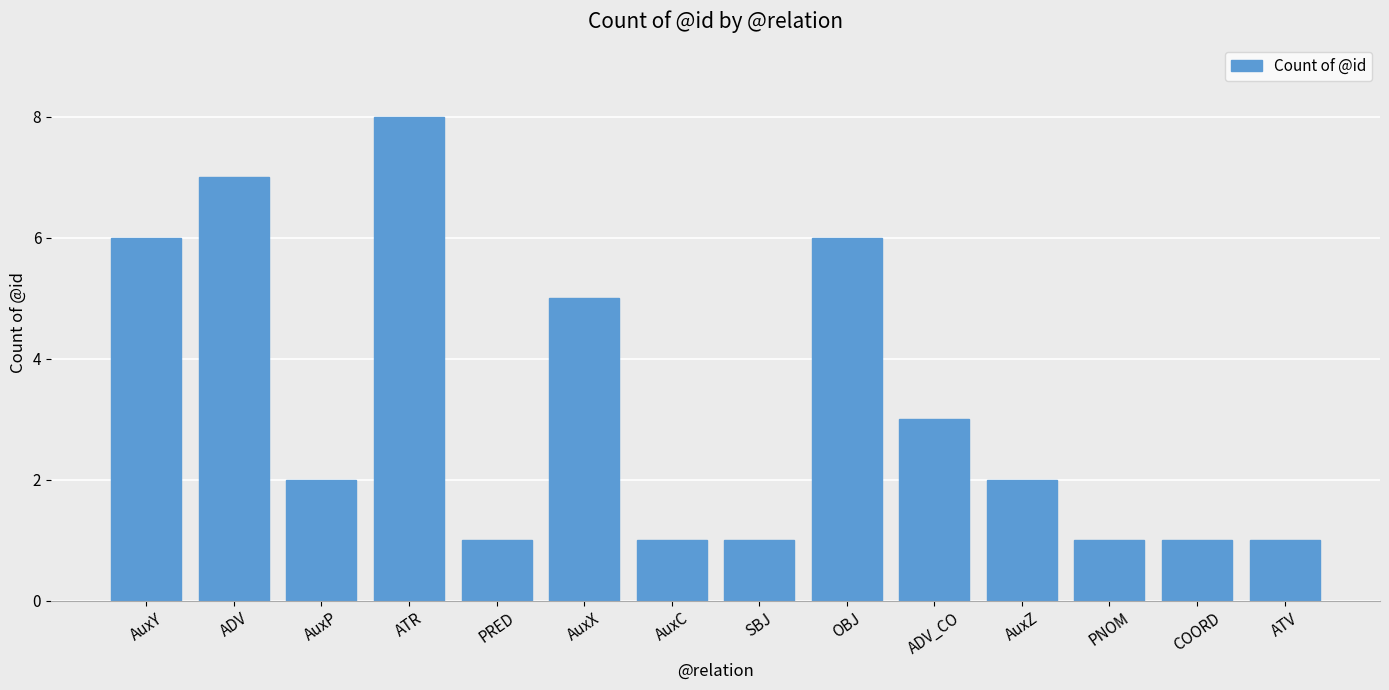

Which category has the highest value across all series?

ATR